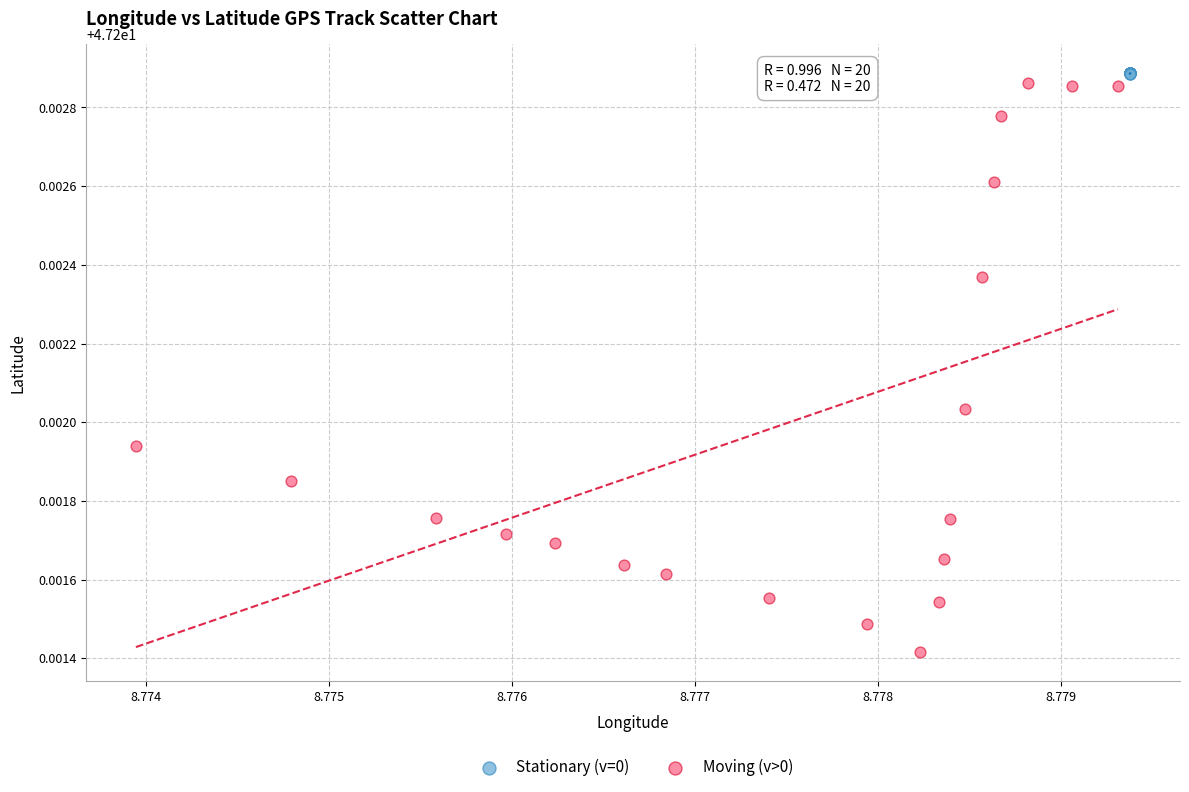

Which series has the widest spread of Y values?

Moving (v>0)